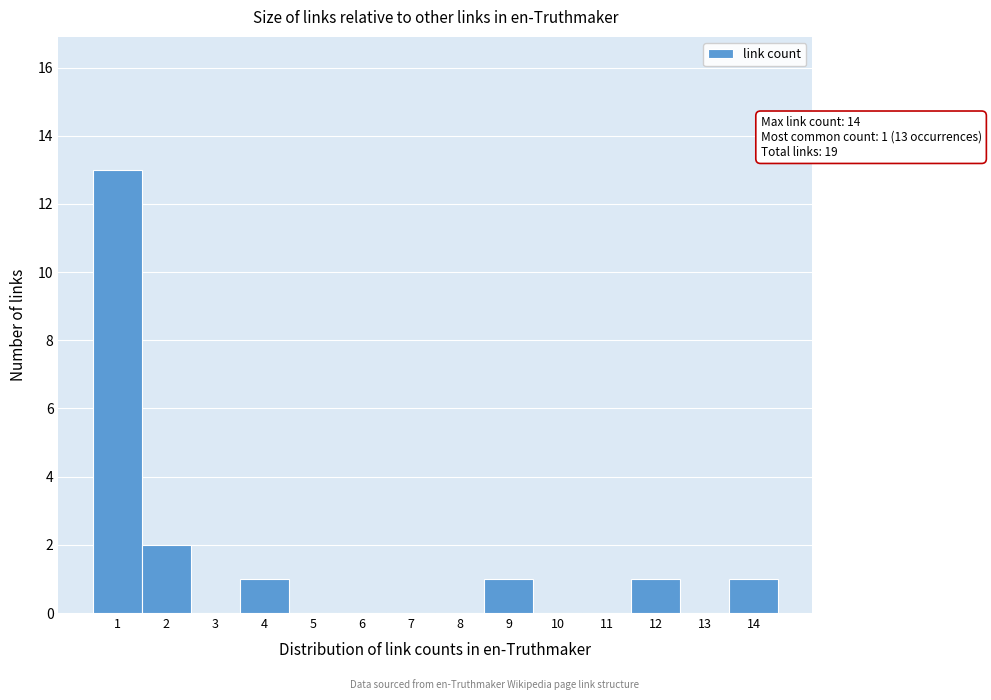

Which range on the x-axis has the tallest bar?

0.5 to 1.5